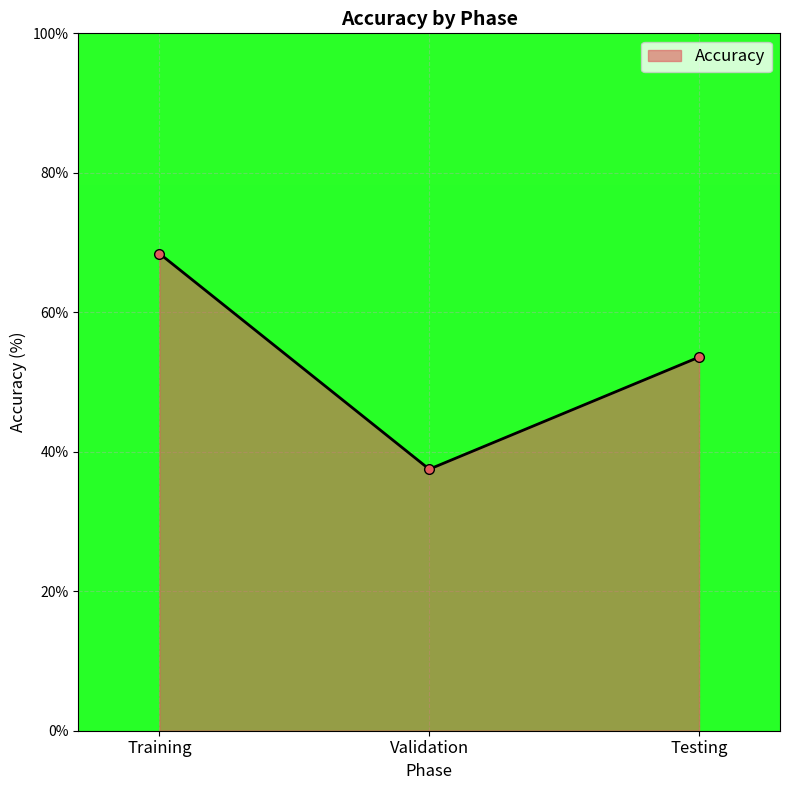

What is the smallest value displayed?

37.5